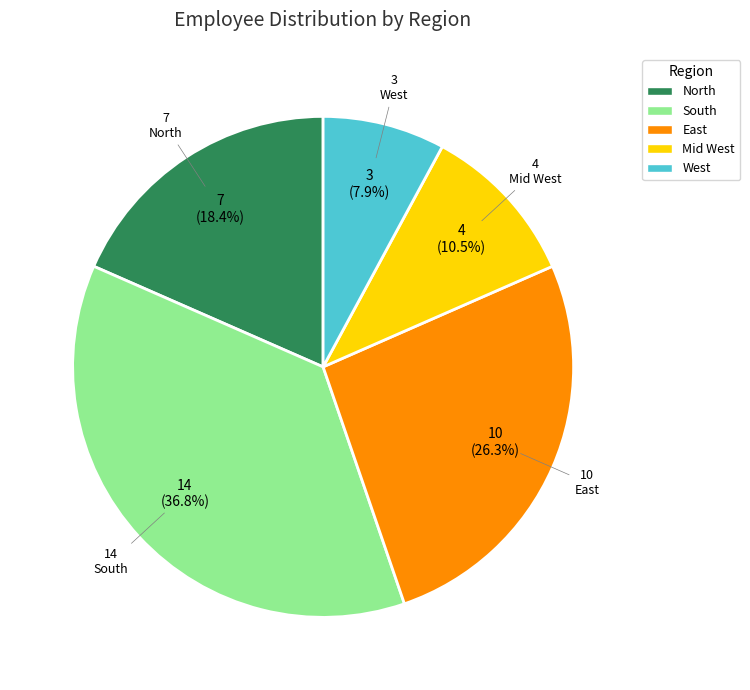

Between East and South, which is larger?

South